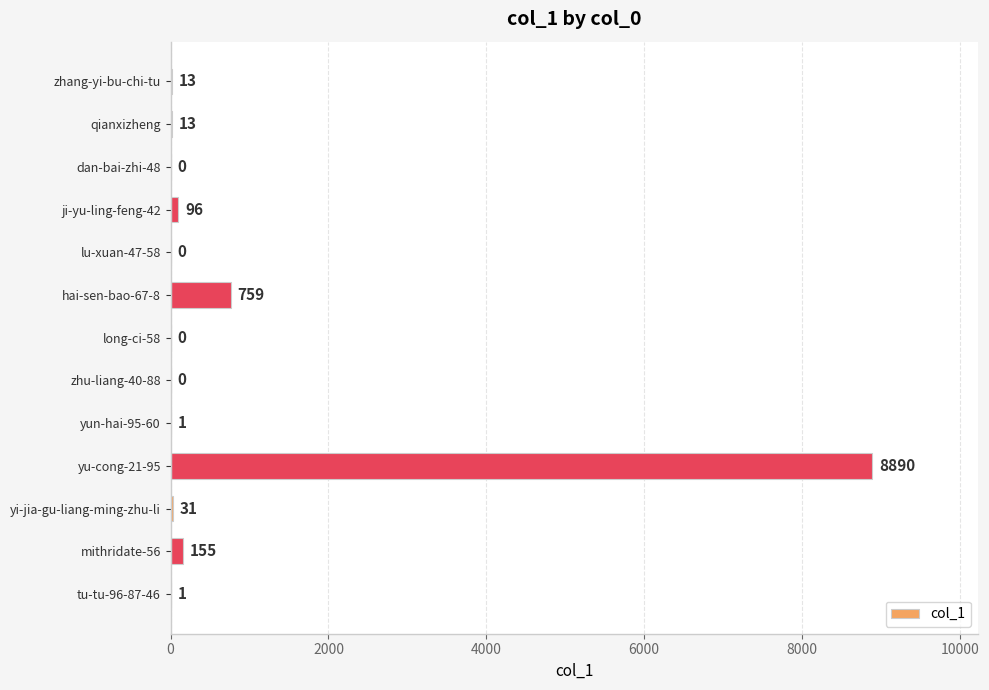

At which category does the chart reach its peak across all series?

yu-cong-21-95